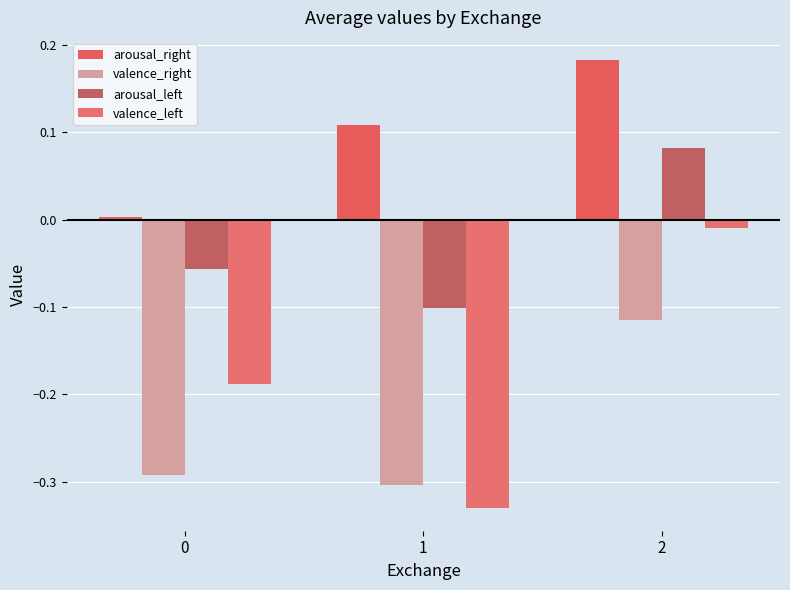

What is the minimum value shown in the chart?

-0.3